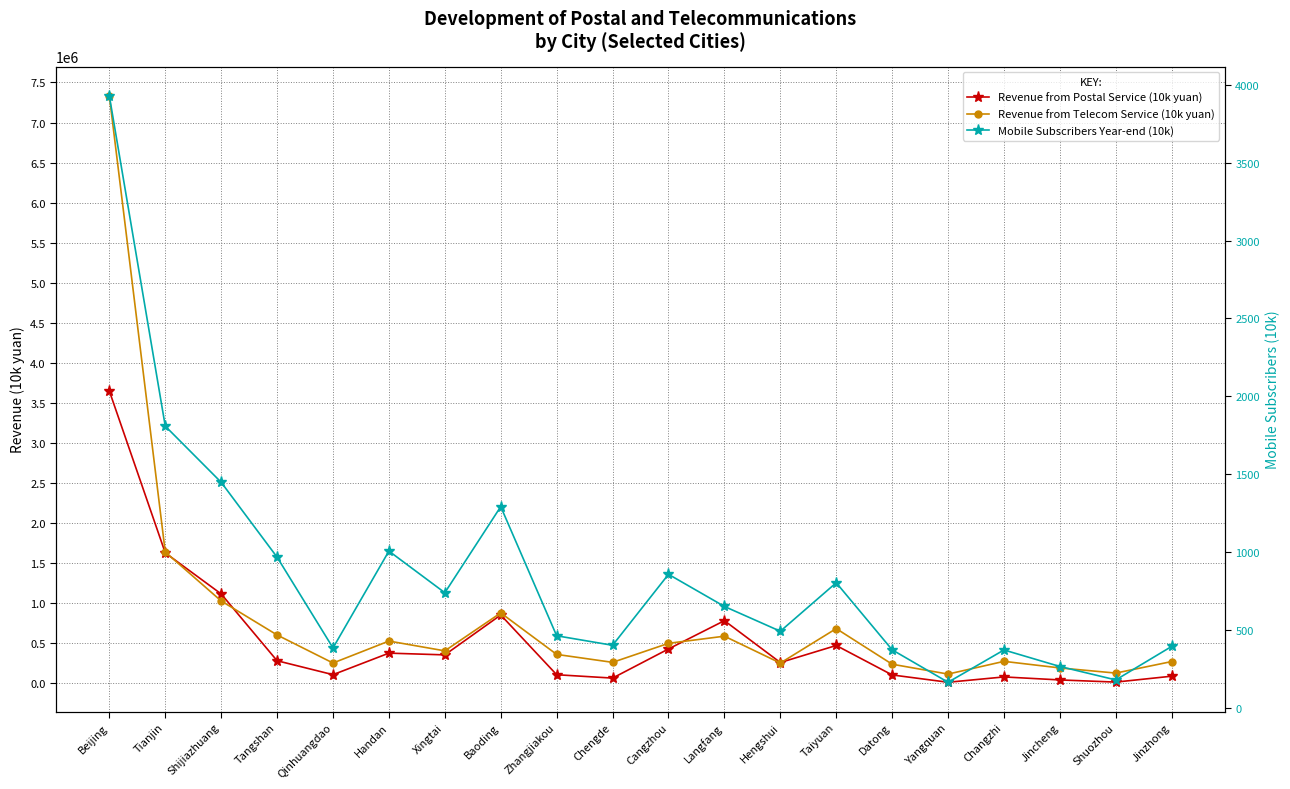

True or false: Revenue from Postal Service (10k yuan) and Mobile Subscribers Year-end (10k) cross at least once.

False